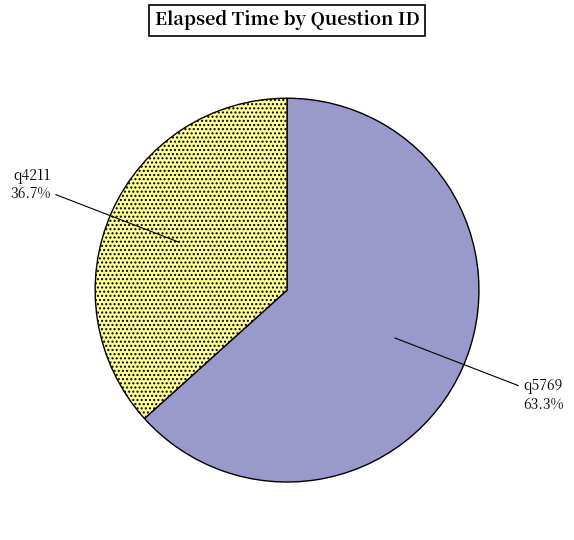

Is q4211 the majority of the pie?

No